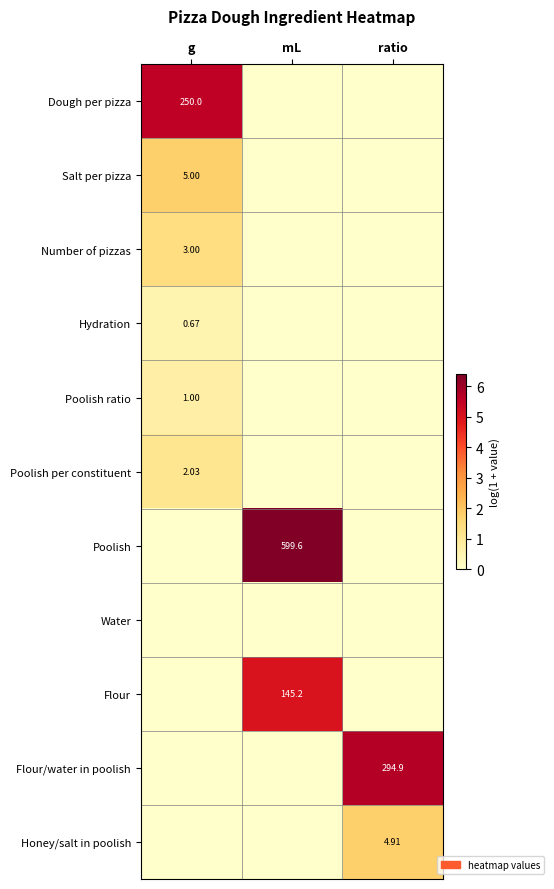

The value of Poolish ratio at mL is 0.0. True or false?

True